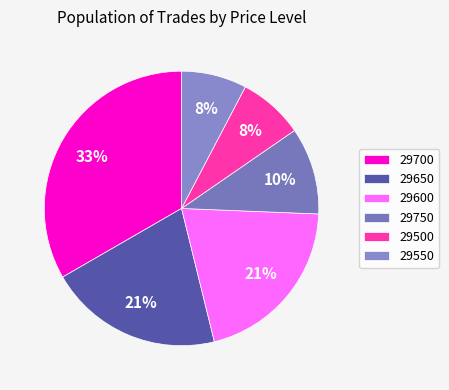

Is it true that 29750 is 1% of the pie?

False